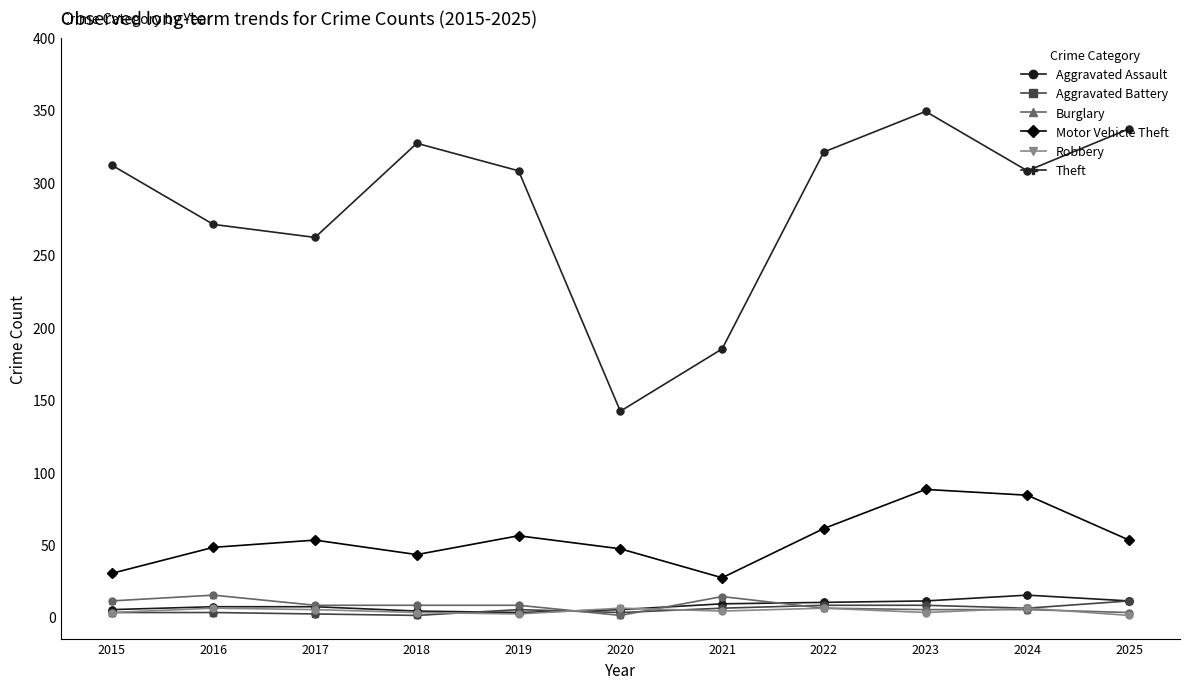

Which series has the largest total across all categories?

Theft